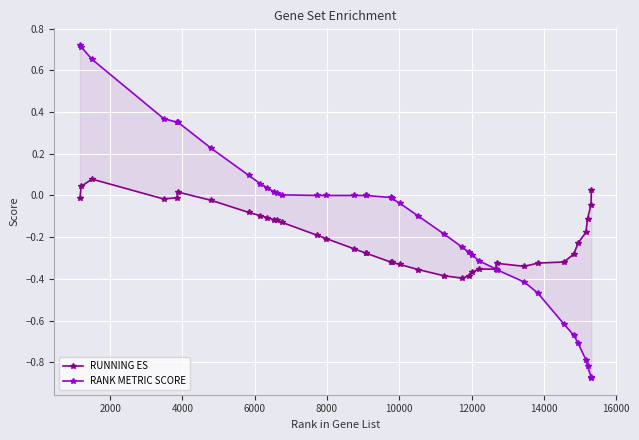

True or false: RUNNING ES and RANK METRIC SCORE intersect in this chart.

True